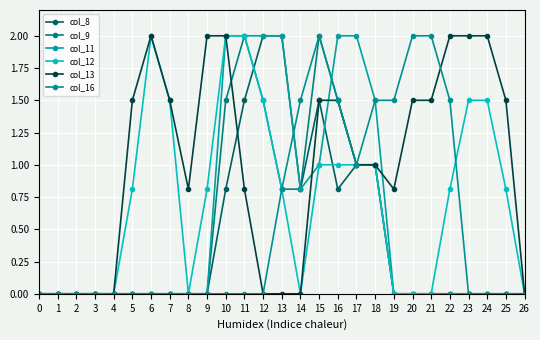

At how many categories does at least one series exceed 1?

20